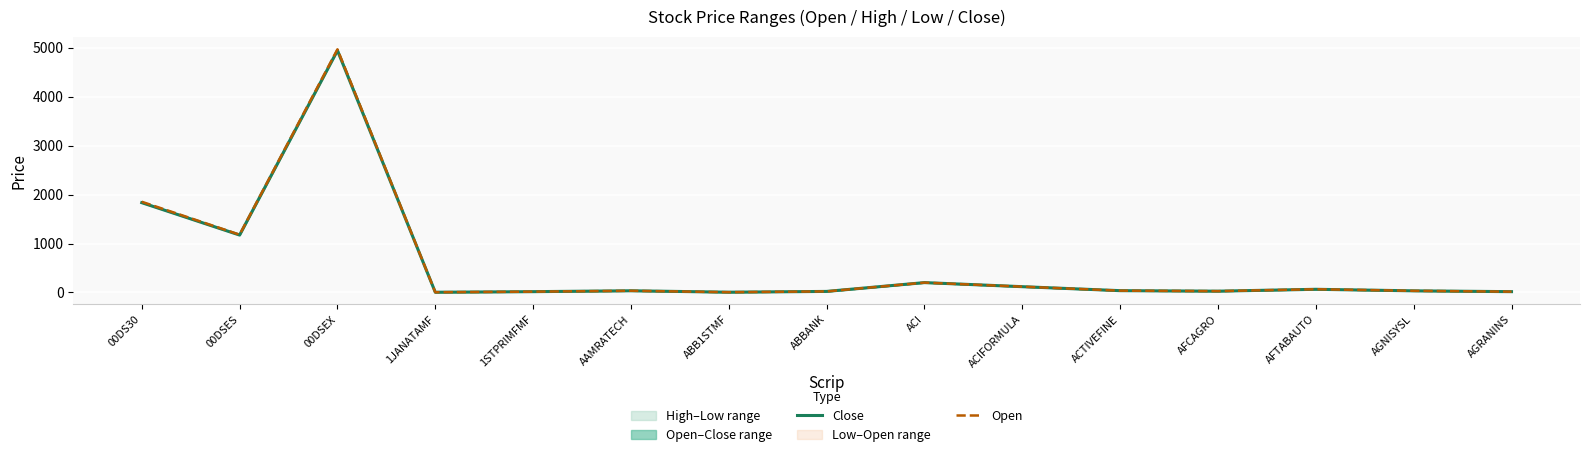

At which category is the sum across all series the highest?

00DSEX